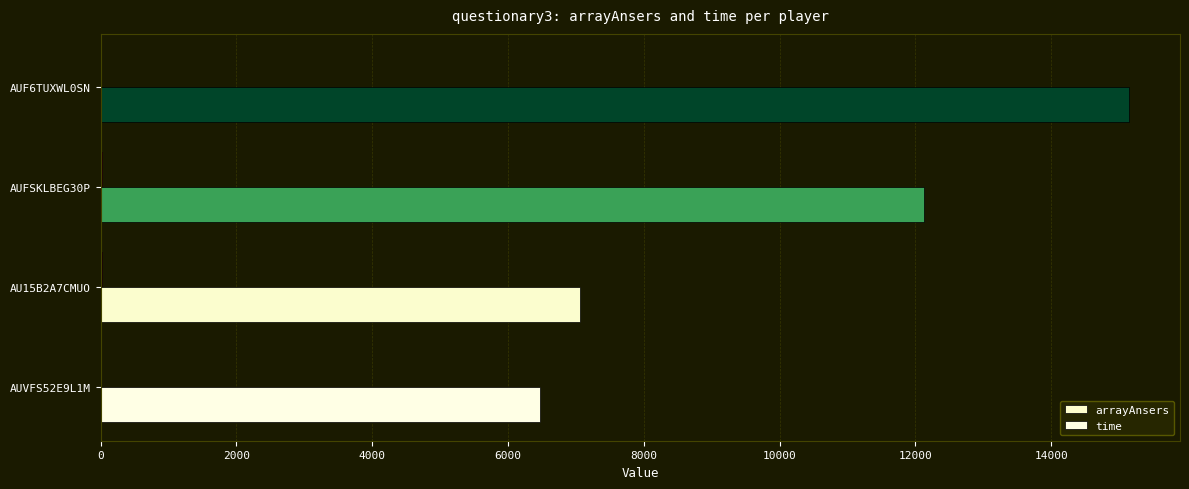

Rank the series by their maximum value, from highest to lowest.

time, arrayAnsers